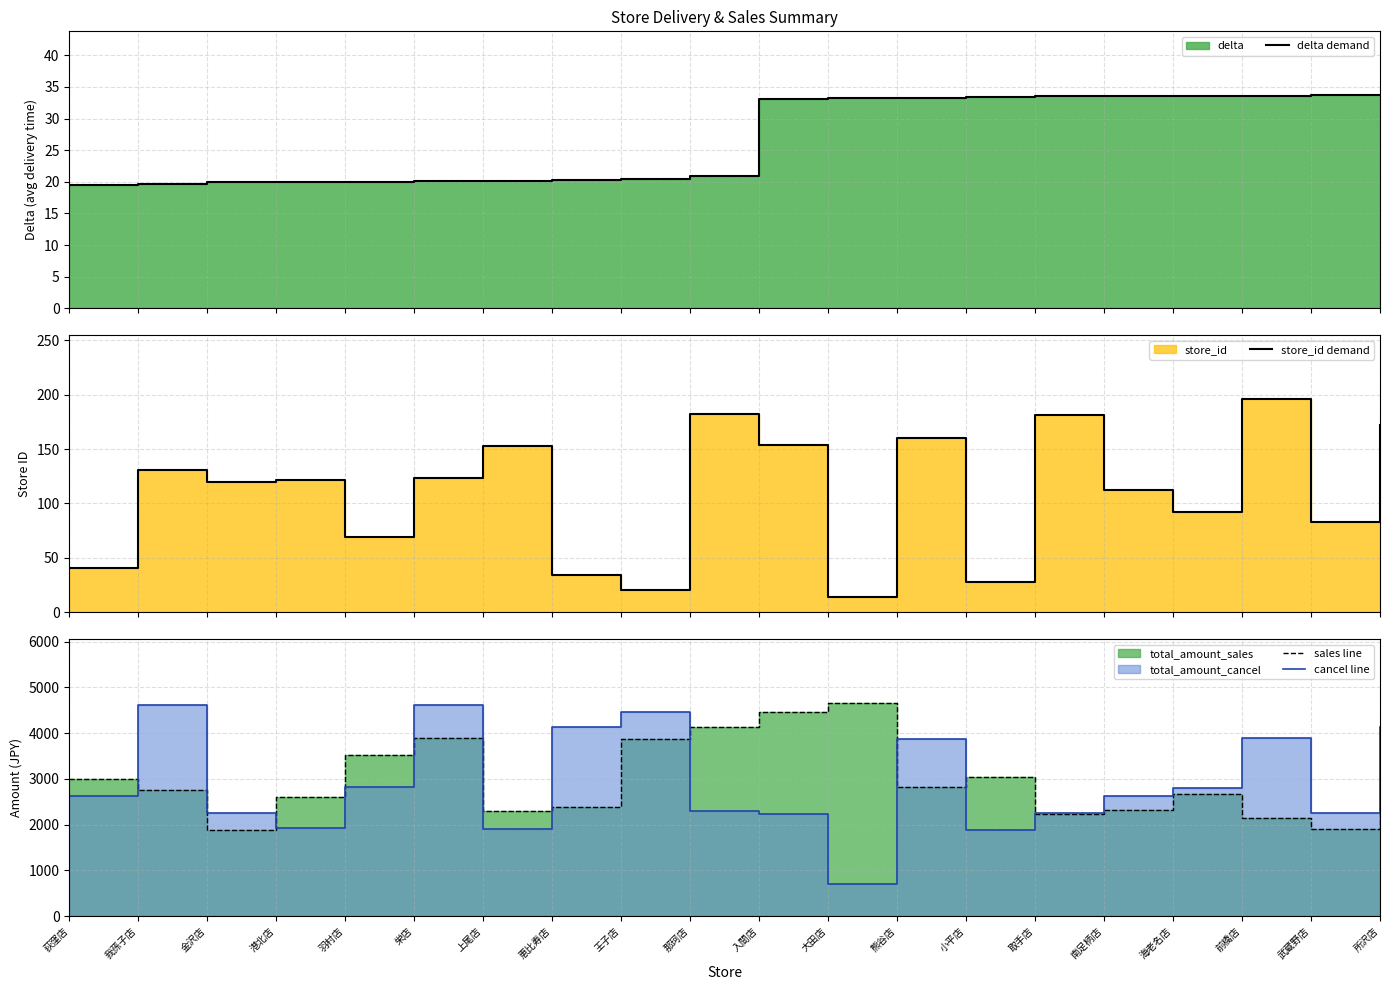

True or false: delta demand and cancel line cross at least once.

False